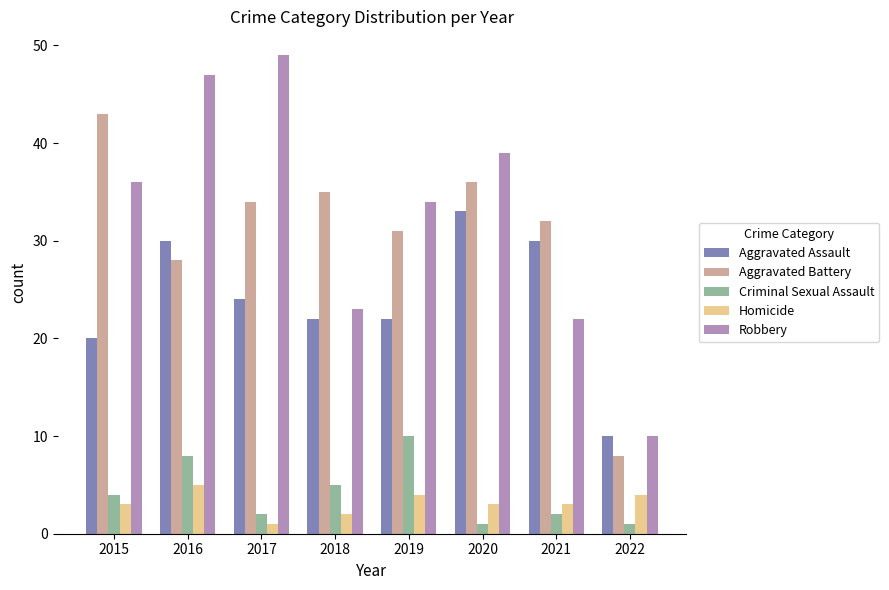

How many groups of bars are there?

8